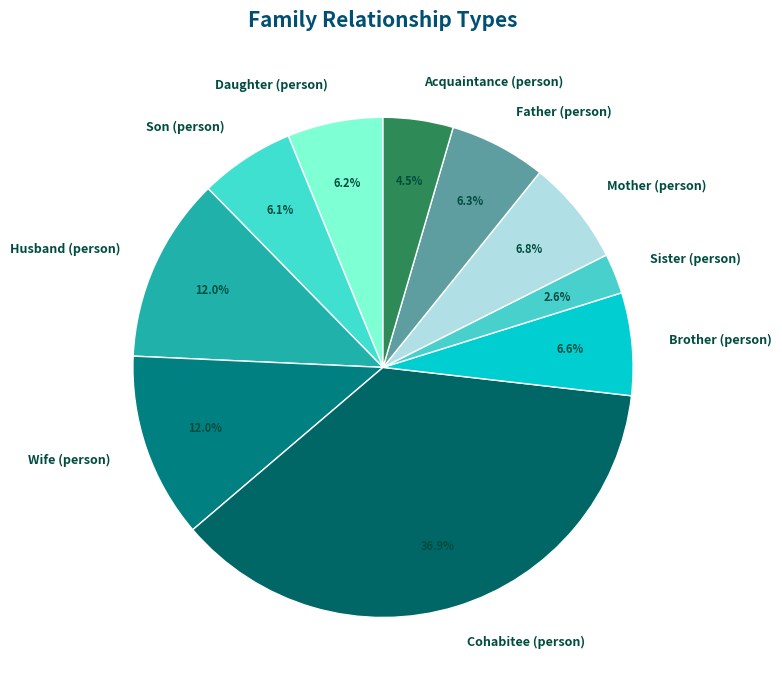

To the nearest percent, what is the difference between the largest and smallest slice percentages?

34%